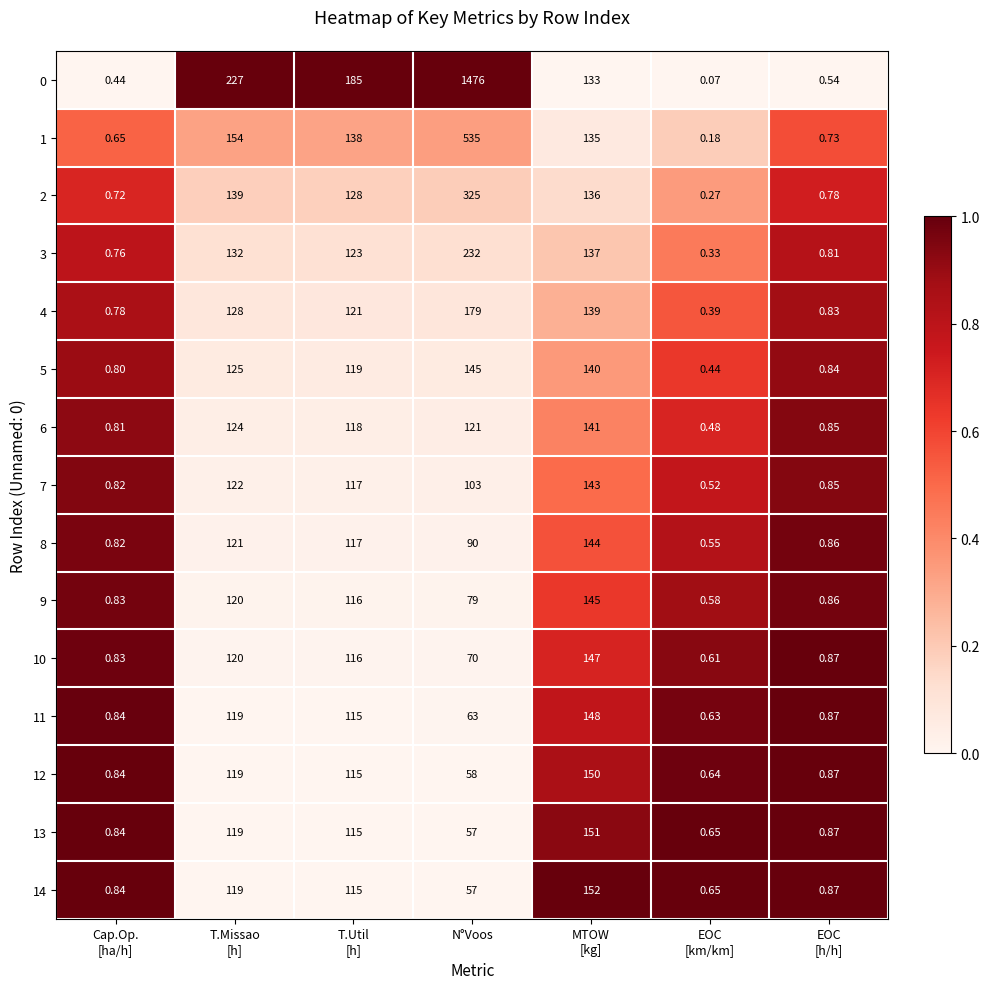

Which category has the lowest value across all series?

EOC
[km/km]